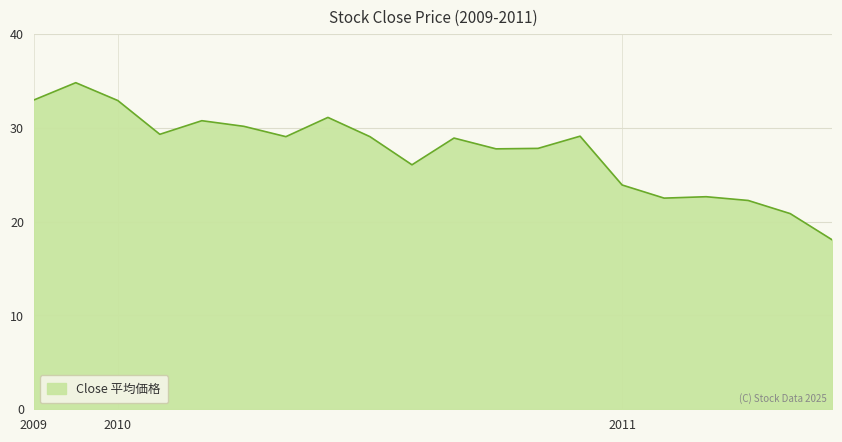

What is the difference between the second highest and second lowest values?

12.1